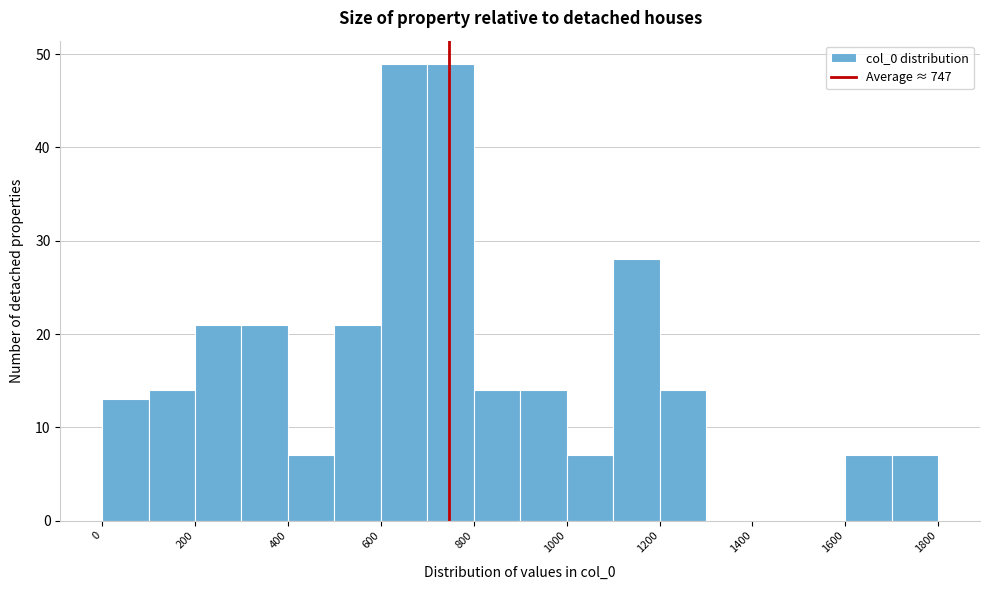

Reading left to right, transcribe this chart: for each bar, give the range it covers on the x-axis and its height. The values are not printed on the chart, so give them approximately, as read against the axis.

0 to 100: 13
100 to 200: 14
200 to 300: 21
300 to 400: 21
400 to 500: 7
500 to 600: 21
600 to 700: 49
700 to 800: 49
800 to 900: 14
900 to 1000: 14
1000 to 1100: 7
1100 to 1200: 28
1200 to 1300: 14
1300 to 1400: 0
1400 to 1500: 0
1500 to 1600: 0
1600 to 1700: 7
1700 to 1800: 7